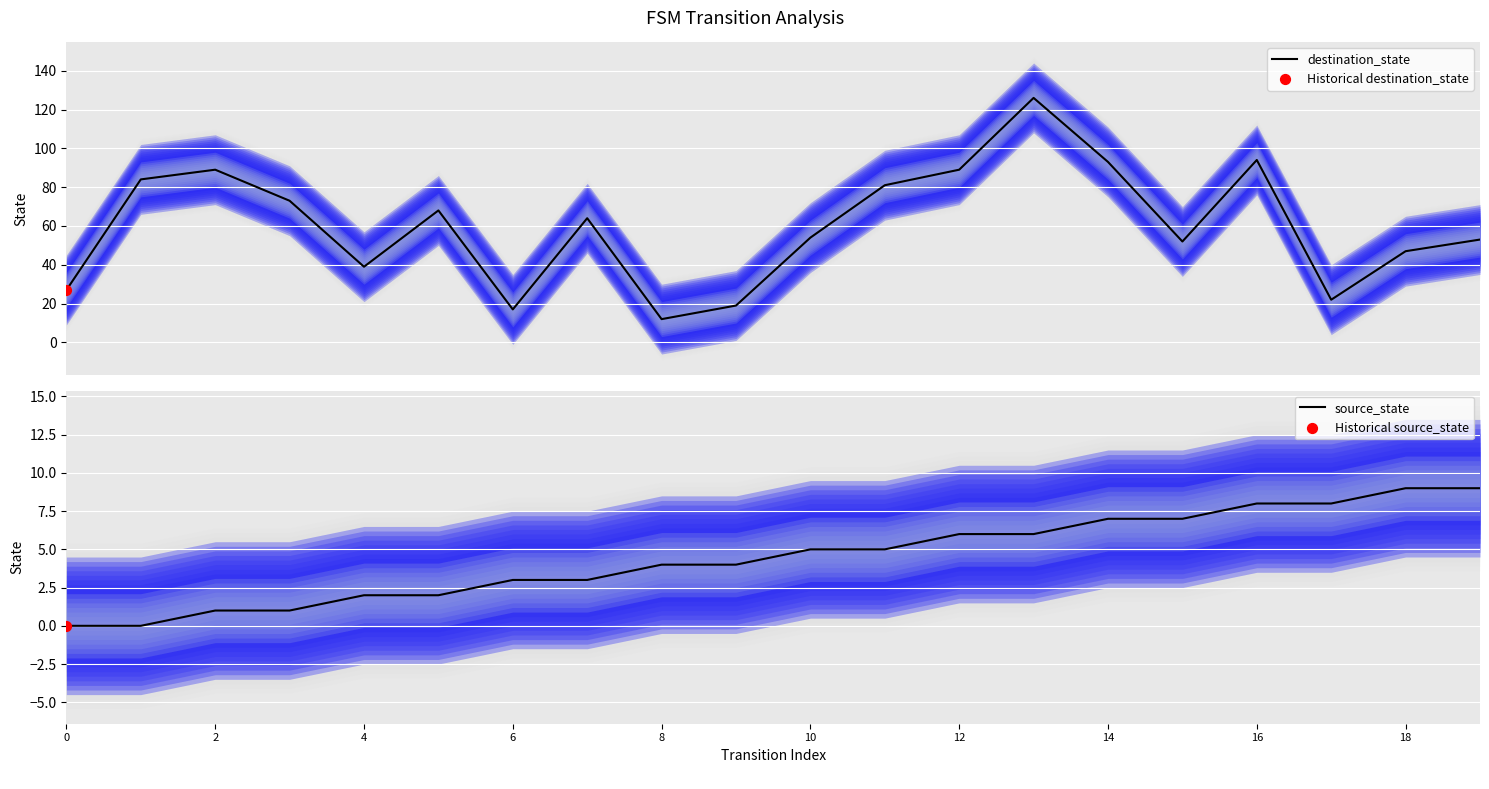

At which category is the sum across all series the highest?

13